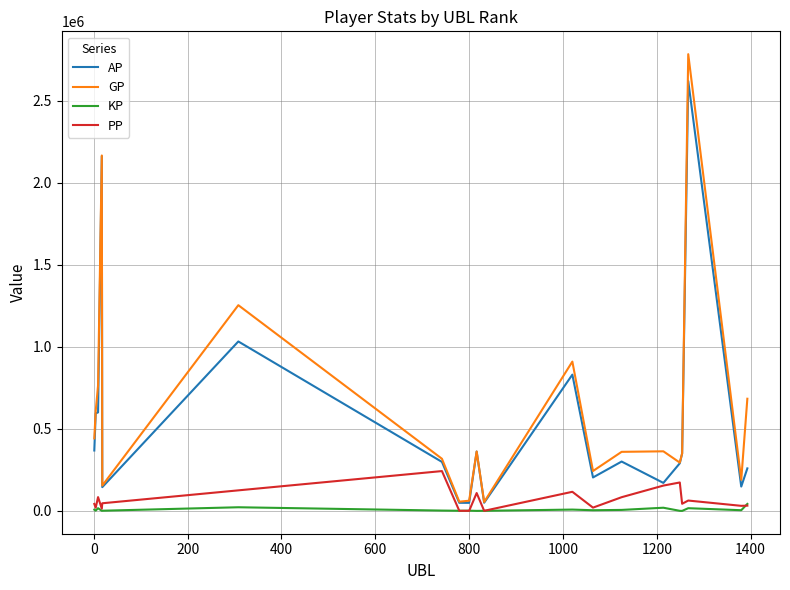

What is the highest value of the PP series?

242509.0